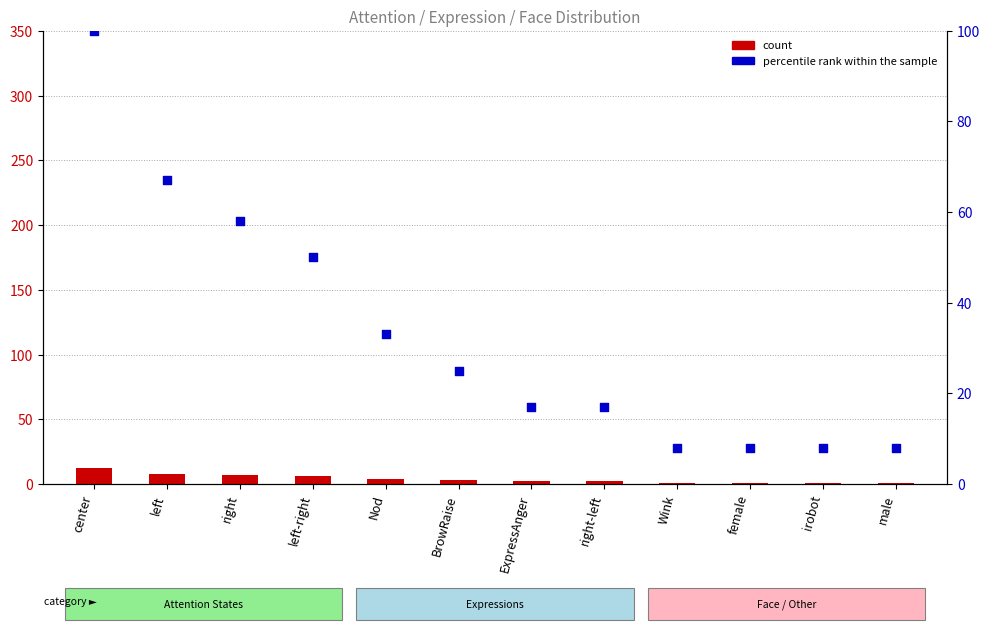

What is the total value across all series at female?

9